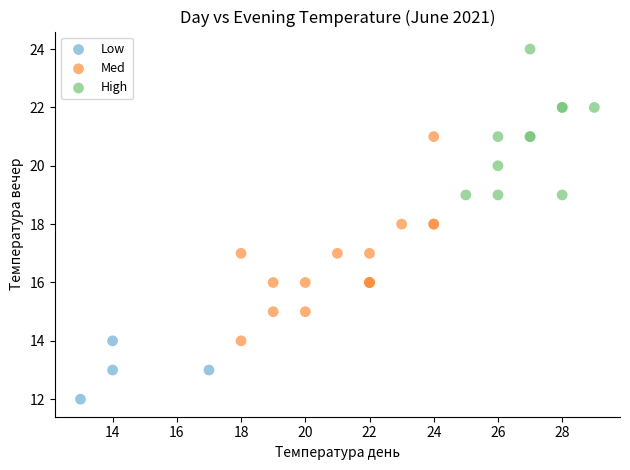

Which series reaches the maximum Y coordinate?

High